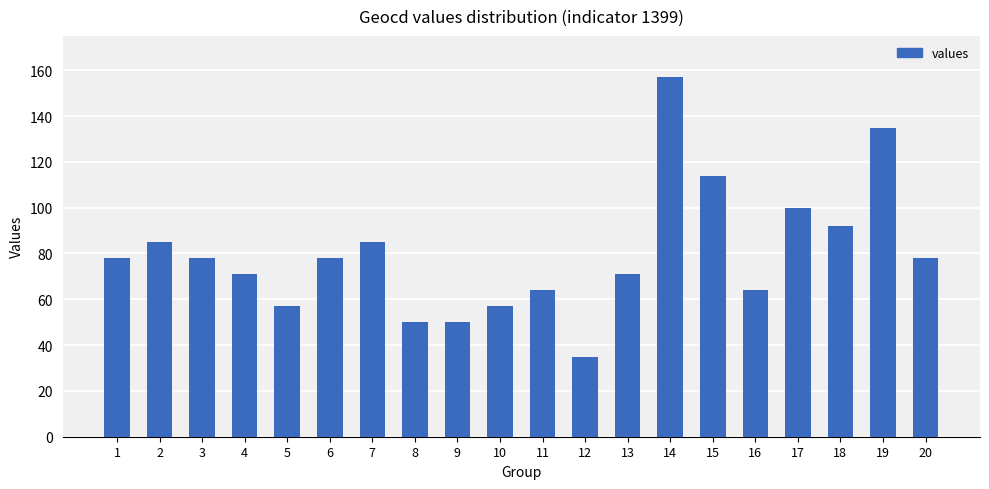

What is the average value?

80